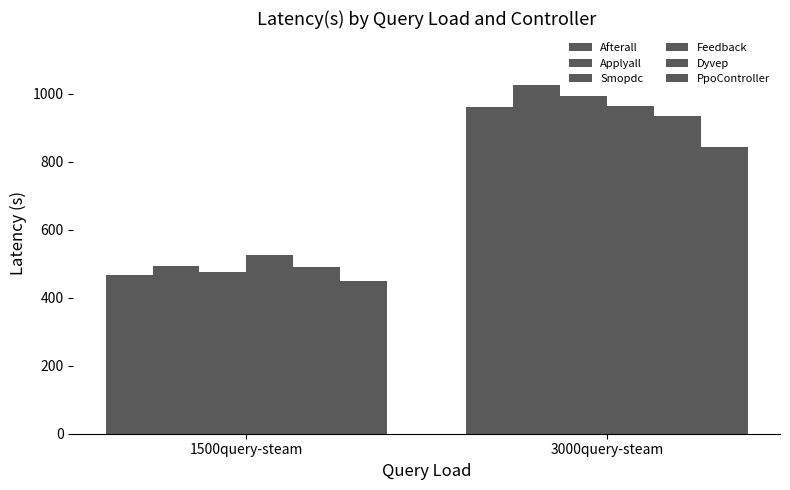

What is the label of the 2nd bar from the right?

1500query-steam